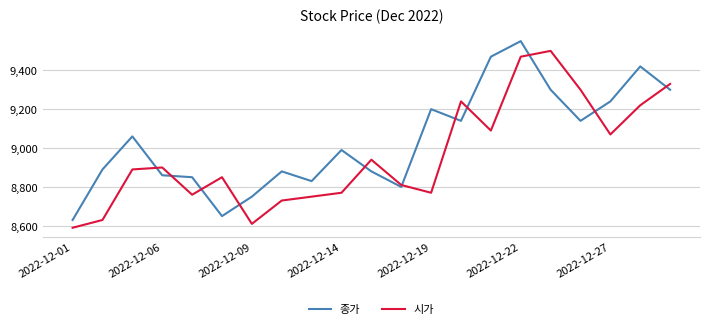

What is the lowest value of the 종가 series?

8630